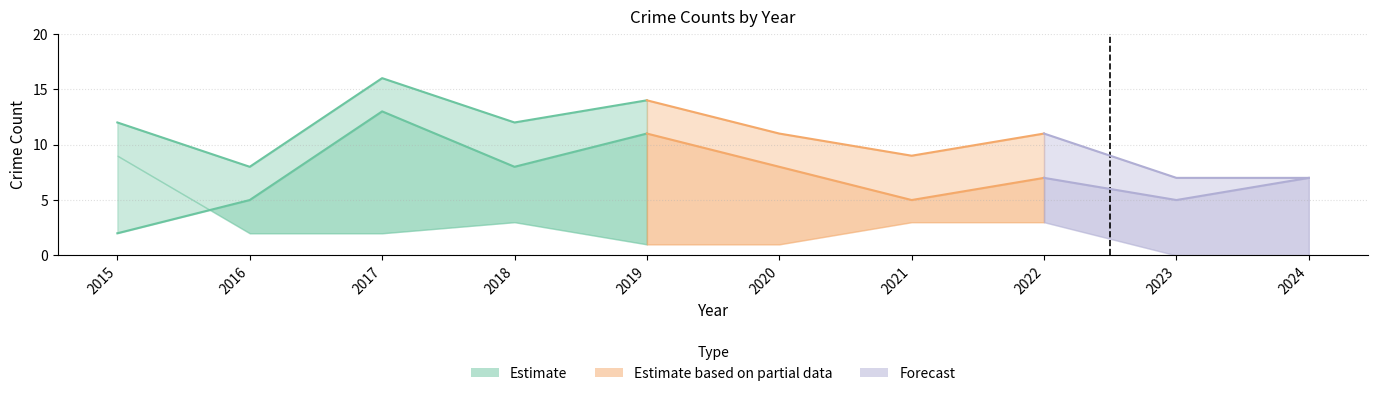

Is it true that Total equals 2 at 2023?

False